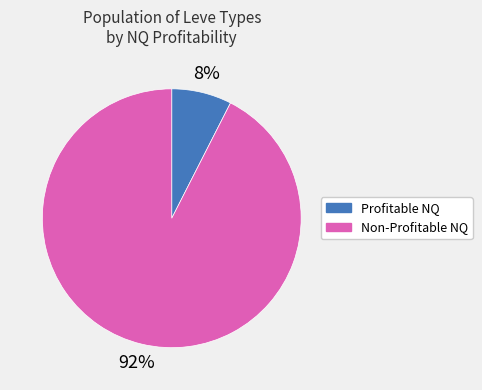

Which category accounts for the majority?

Non-Profitable NQ